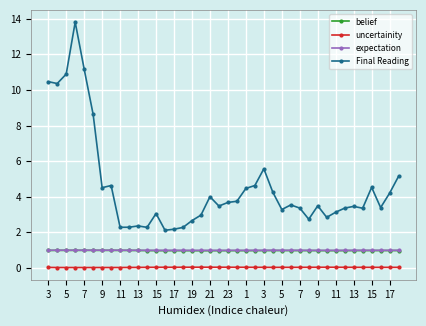

True or false: Final Reading and expectation intersect in this chart.

False